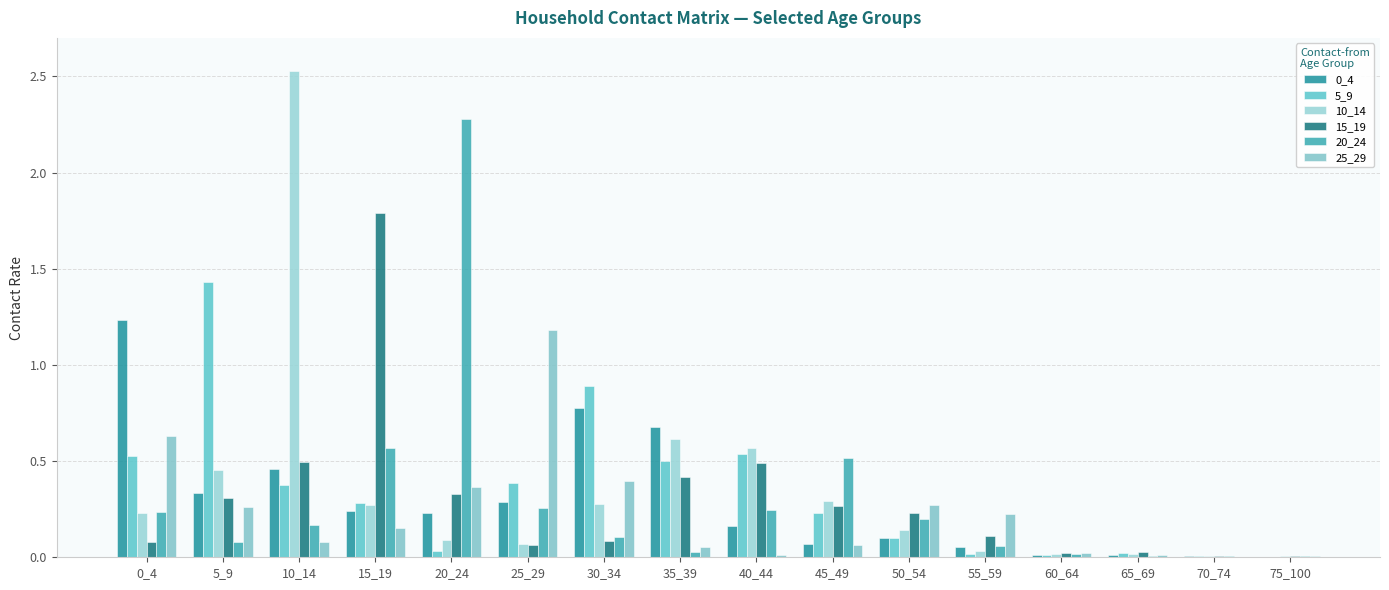

Reading left to right, extract all data points from this chart.

0_4: 0_4=1.2	5_9=0.3	10_14=0.5	15_19=0.2	20_24=0.2	25_29=0.3	30_34=0.8	35_39=0.7	40_44=0.2	45_49=0.1	50_54=0.1	55_59=0.1	60_64=0.0	65_69=0.0	70_74=0.0	75_100=0.0
5_9: 0_4=0.5	5_9=1.4	10_14=0.4	15_19=0.3	20_24=0.0	25_29=0.4	30_34=0.9	35_39=0.5	40_44=0.5	45_49=0.2	50_54=0.1	55_59=0.0	60_64=0.0	65_69=0.0	70_74=0.0	75_100=0.0
10_14: 0_4=0.2	5_9=0.5	10_14=2.5	15_19=0.3	20_24=0.1	25_29=0.1	30_34=0.3	35_39=0.6	40_44=0.6	45_49=0.3	50_54=0.1	55_59=0.0	60_64=0.0	65_69=0.0	70_74=0.0	75_100=0.0
15_19: 0_4=0.1	5_9=0.3	10_14=0.5	15_19=1.8	20_24=0.3	25_29=0.1	30_34=0.1	35_39=0.4	40_44=0.5	45_49=0.3	50_54=0.2	55_59=0.1	60_64=0.0	65_69=0.0	70_74=0.0	75_100=0.0
20_24: 0_4=0.2	5_9=0.1	10_14=0.2	15_19=0.6	20_24=2.3	25_29=0.3	30_34=0.1	35_39=0.0	40_44=0.2	45_49=0.5	50_54=0.2	55_59=0.1	60_64=0.0	65_69=0.0	70_74=0.0	75_100=0.0
25_29: 0_4=0.6	5_9=0.3	10_14=0.1	15_19=0.1	20_24=0.4	25_29=1.2	30_34=0.4	35_39=0.1	40_44=0.0	45_49=0.1	50_54=0.3	55_59=0.2	60_64=0.0	65_69=0.0	70_74=0.0	75_100=0.0